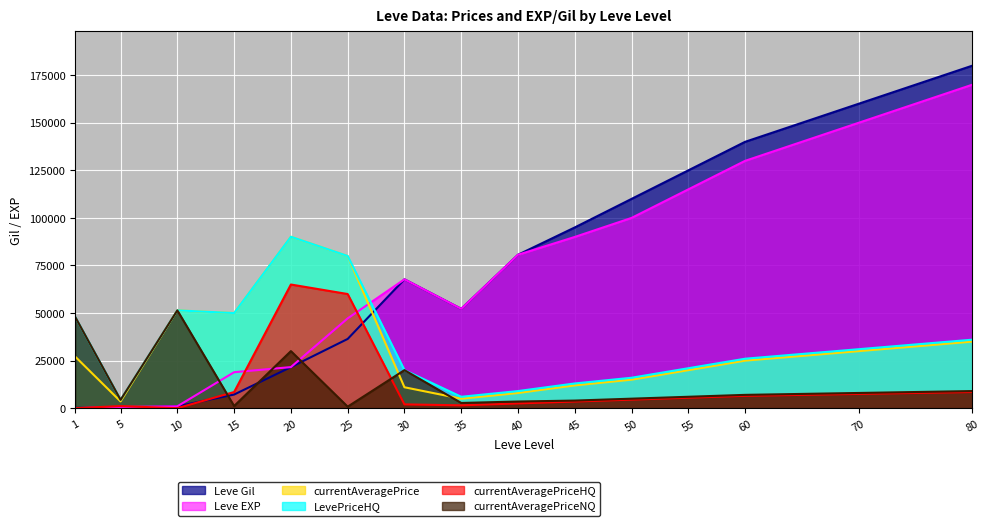

How many times do Leve Gil and LevePriceHQ cross each other?

1